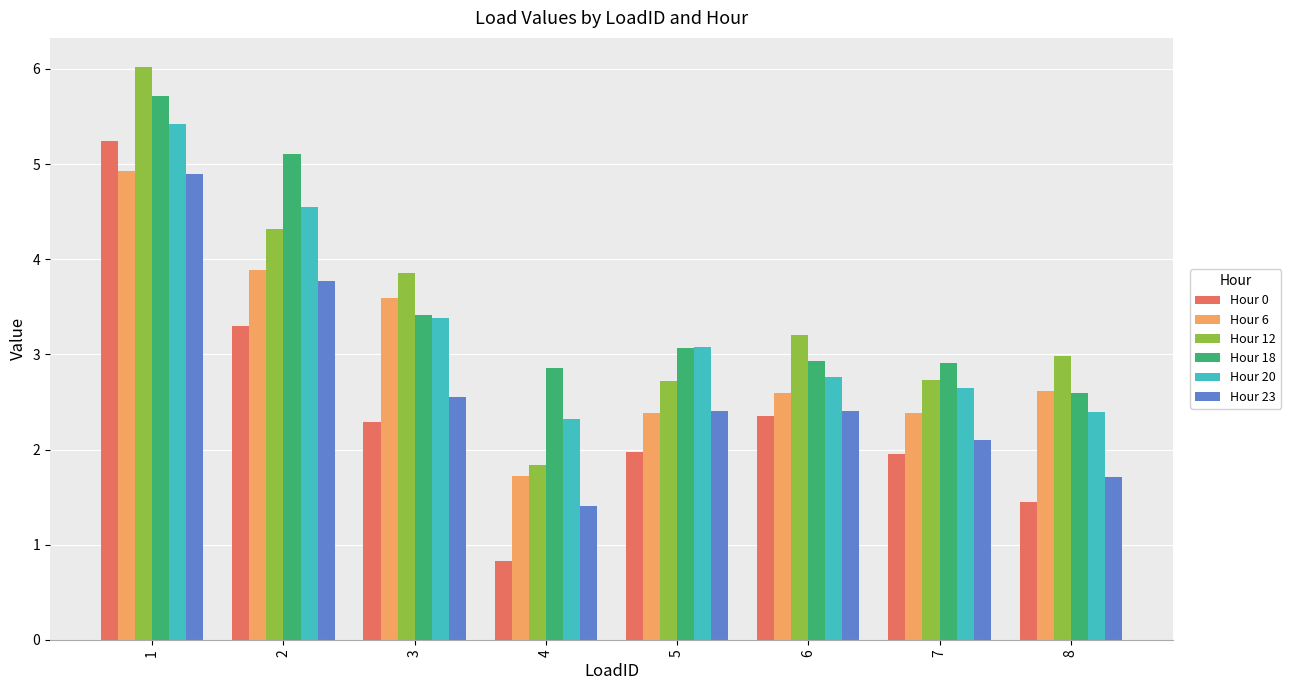

What is the value of the Hour 12 bar at the 1st from the left?

6.0